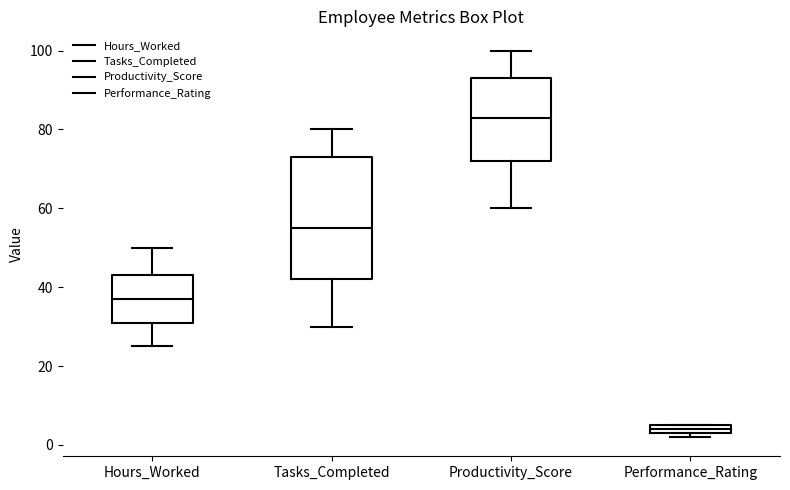

Where is the lower edge of the box for Performance_Rating on the y-axis? The values are not printed on the chart, so give them approximately, as read against the axis.

4